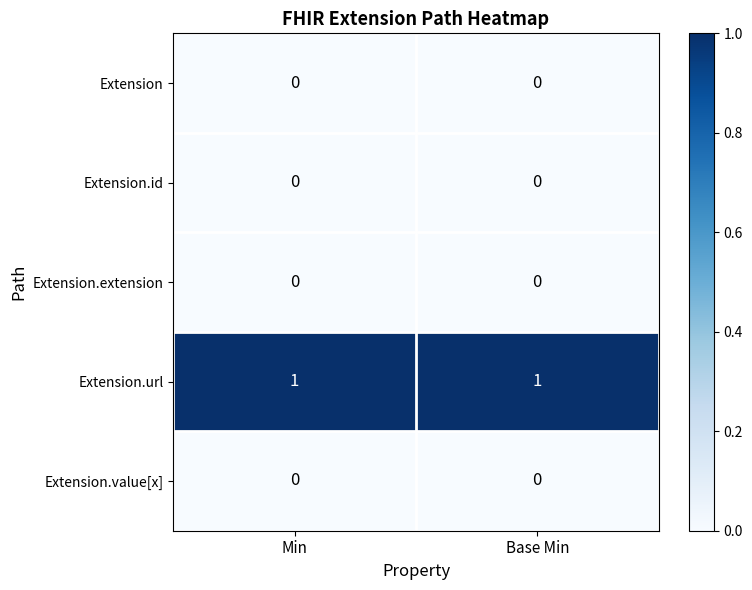

What is the total value across all series at Base Min?

1